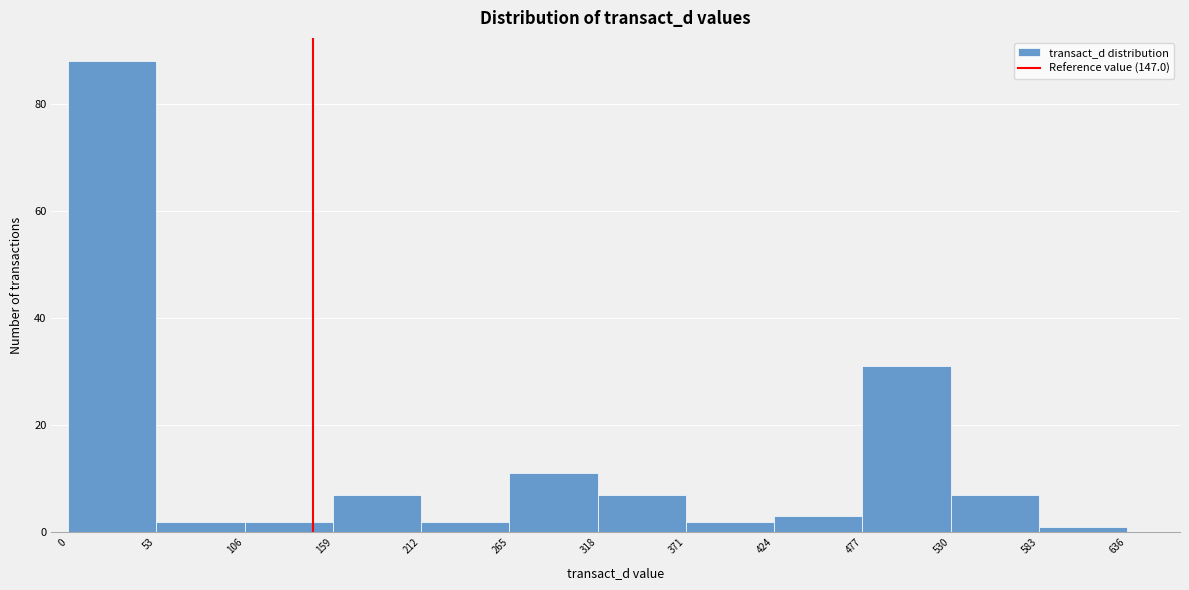

Which range on the x-axis has the tallest bar?

0 to 53